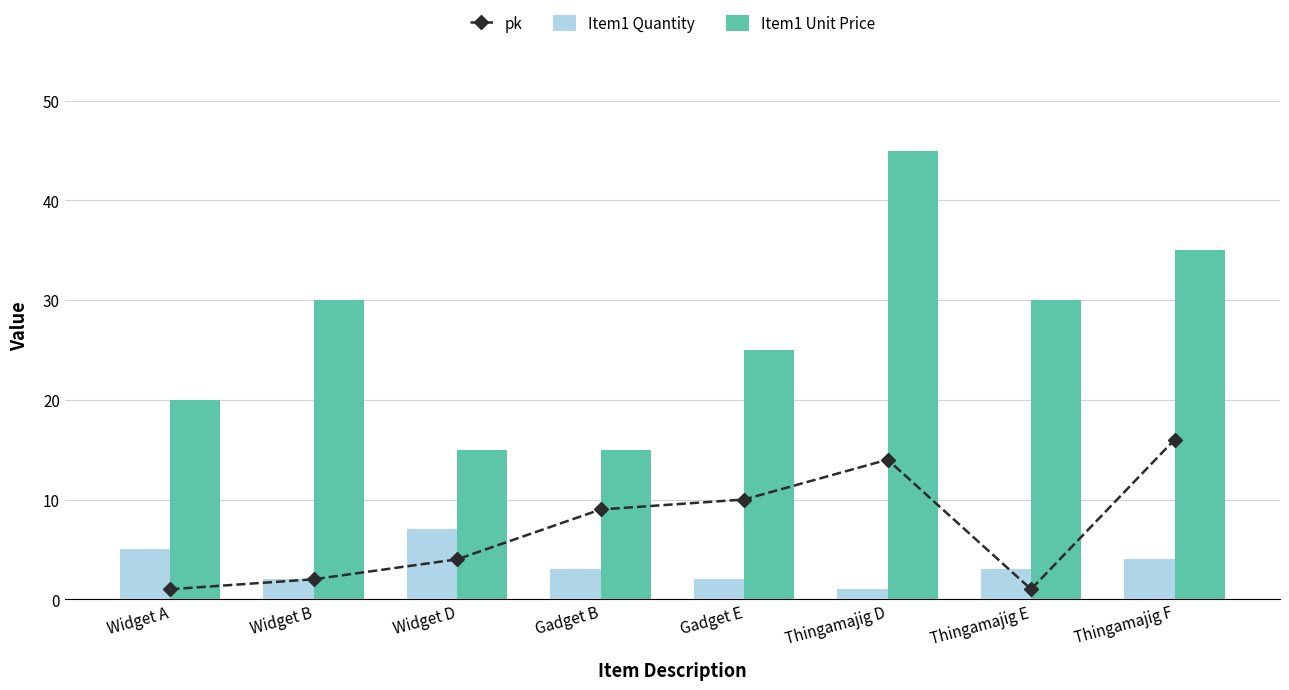

Is the value of pk at Thingamajig F greater than the value of Item1 Unit Price at Gadget E?

No